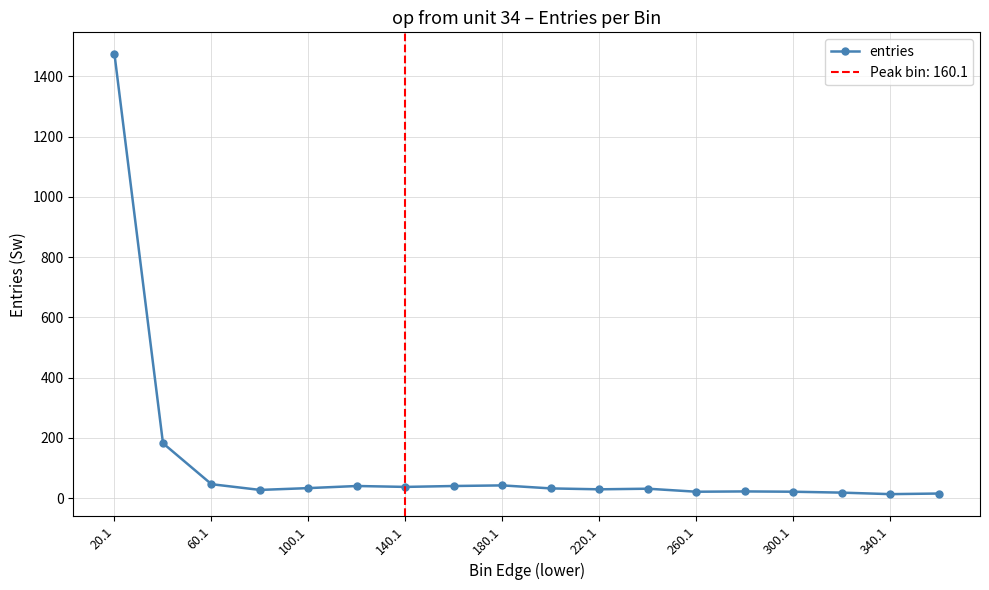

What is the maximum value for entries?

1473